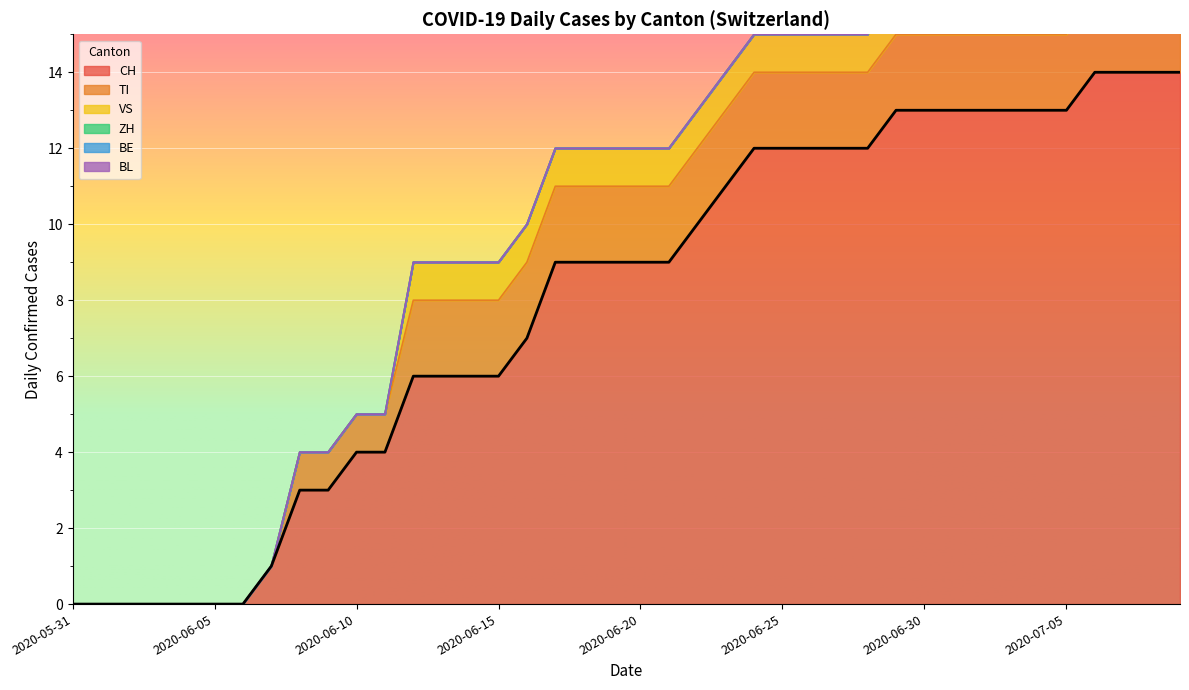

What is the label of the 4th point from the left?

2020-06-03